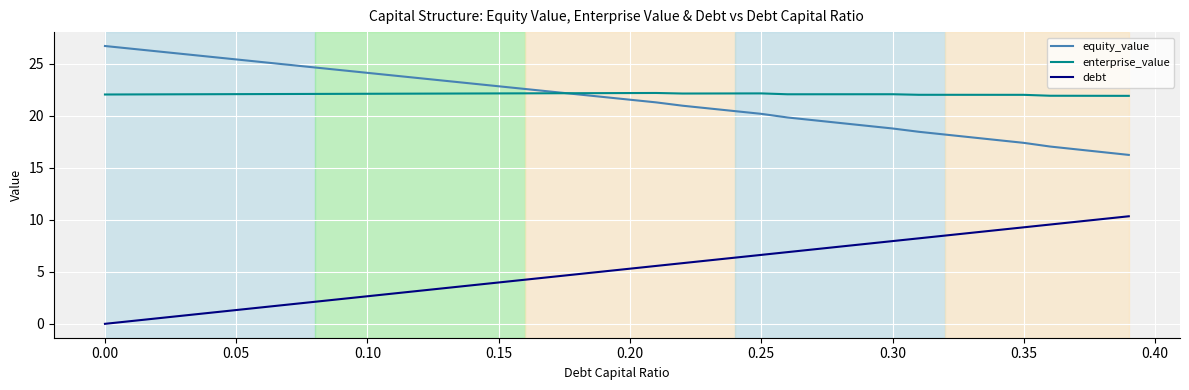

True or false: equity_value and debt intersect in this chart.

False